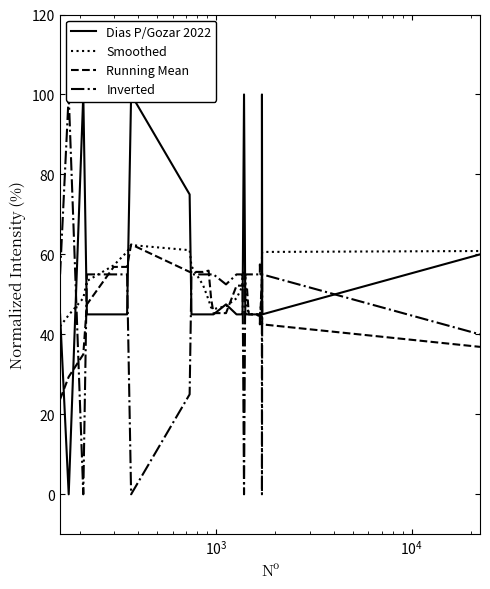

How many data points in Smoothed are less than 48?

18